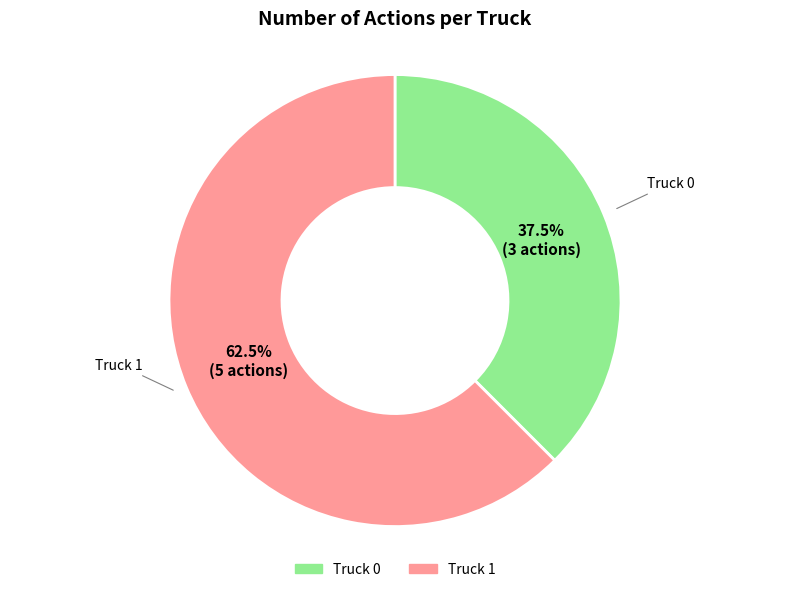

To the nearest percent, what is the average slice percentage?

50%